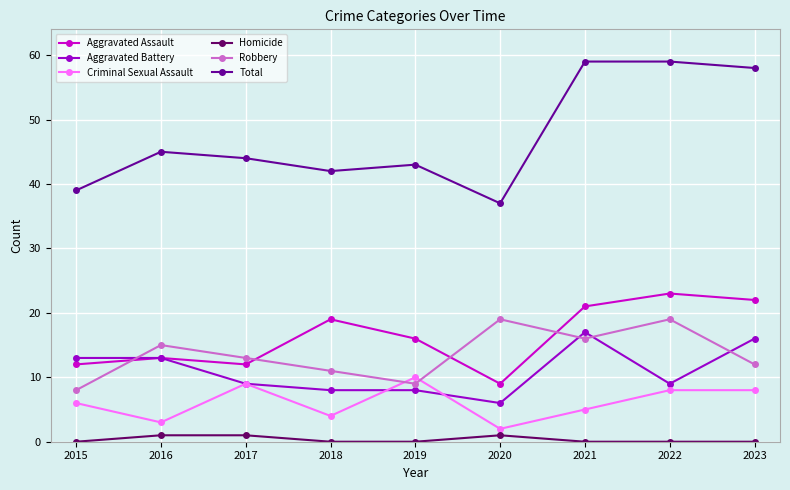

Is the value of Aggravated Battery at 2023 greater than the value of Total at 2020?

No